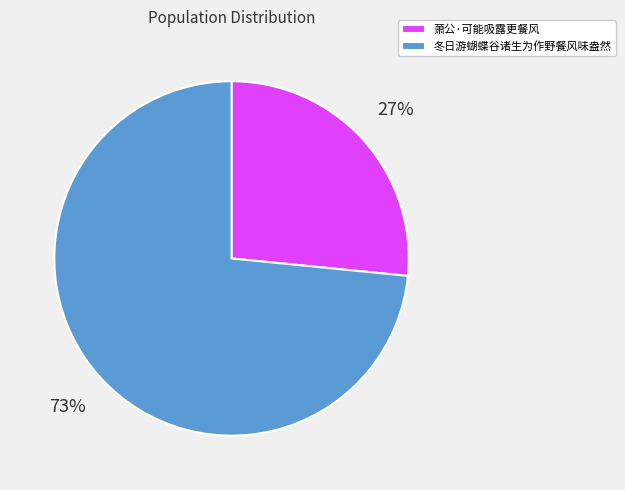

What percentage is the 萧公·可能吸露更餐风 slice, to the nearest percent?

27%